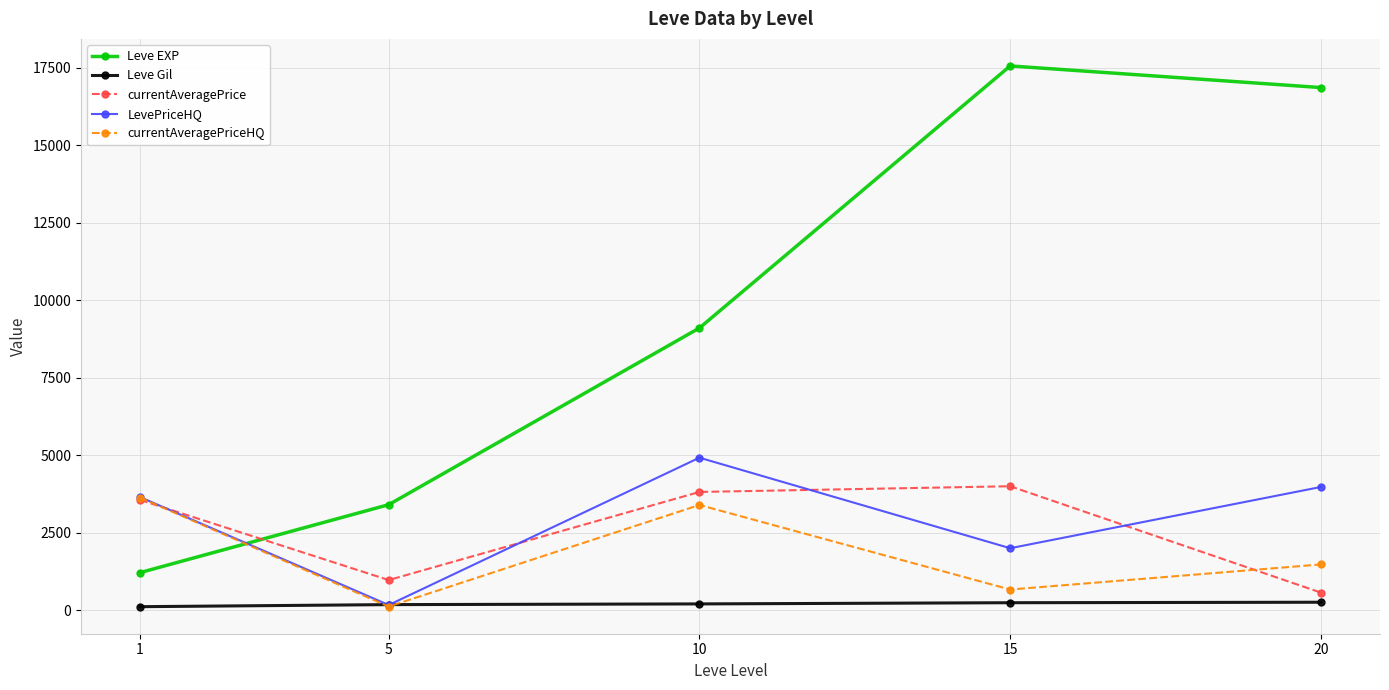

What is the average value of the LevePriceHQ series?

2943.0